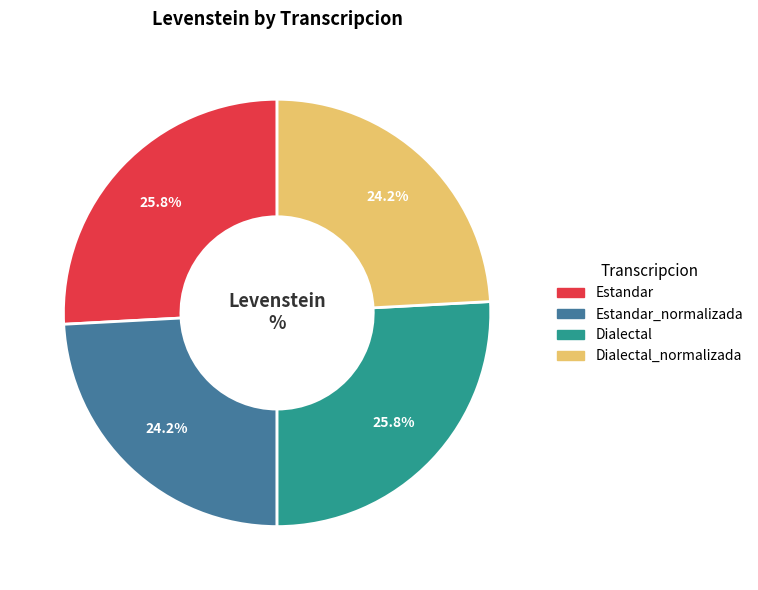

Is there any slice that represents more than half of the pie?

No